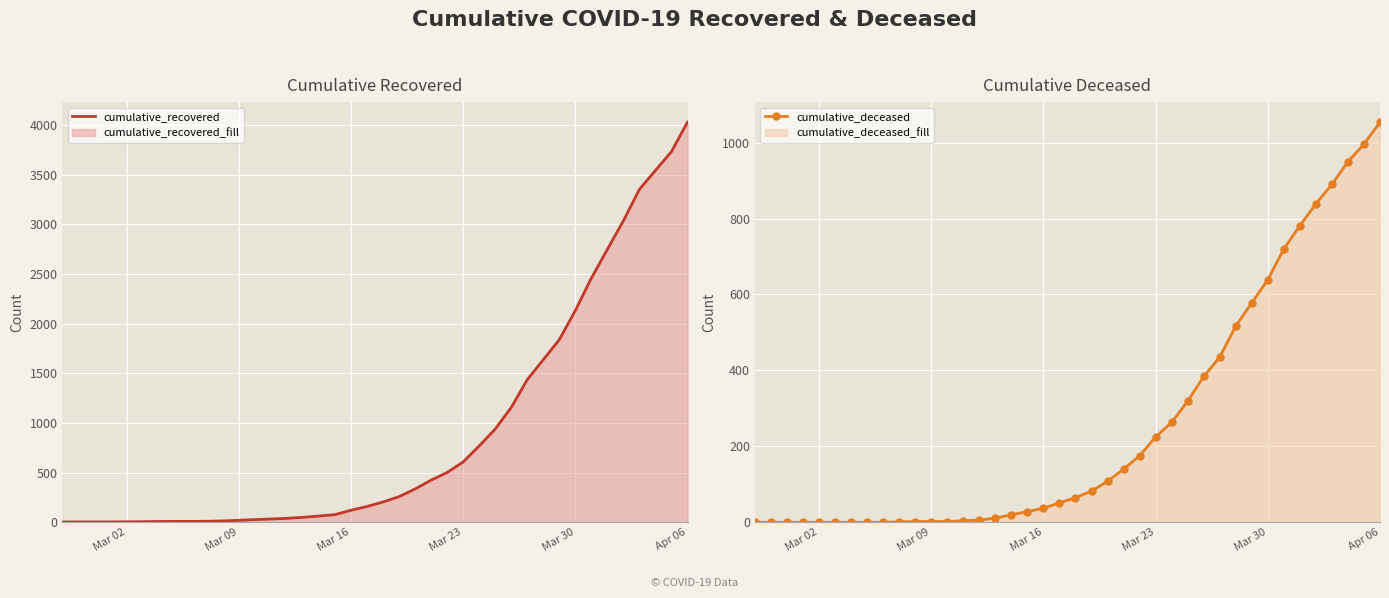

Rank the series by their maximum value, from highest to lowest.

cumulative_recovered, cumulative_deceased